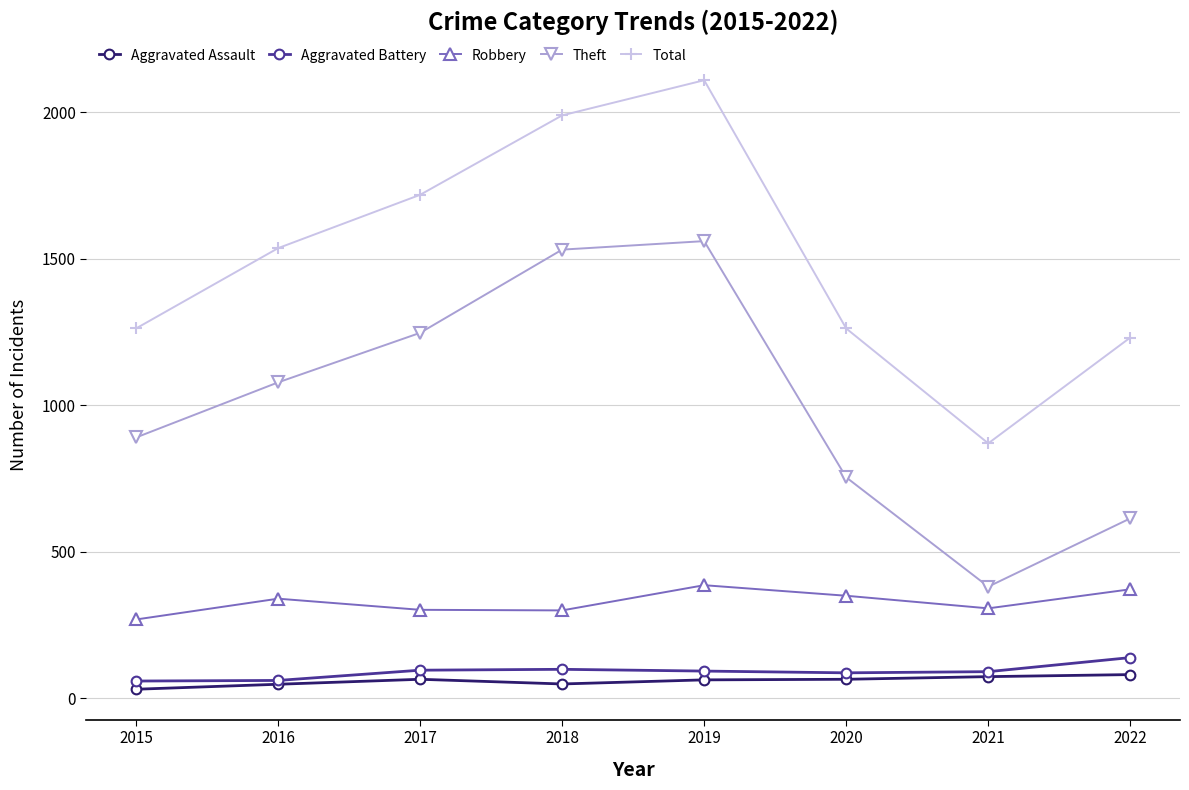

True or false: Aggravated Assault and Theft intersect in this chart.

False